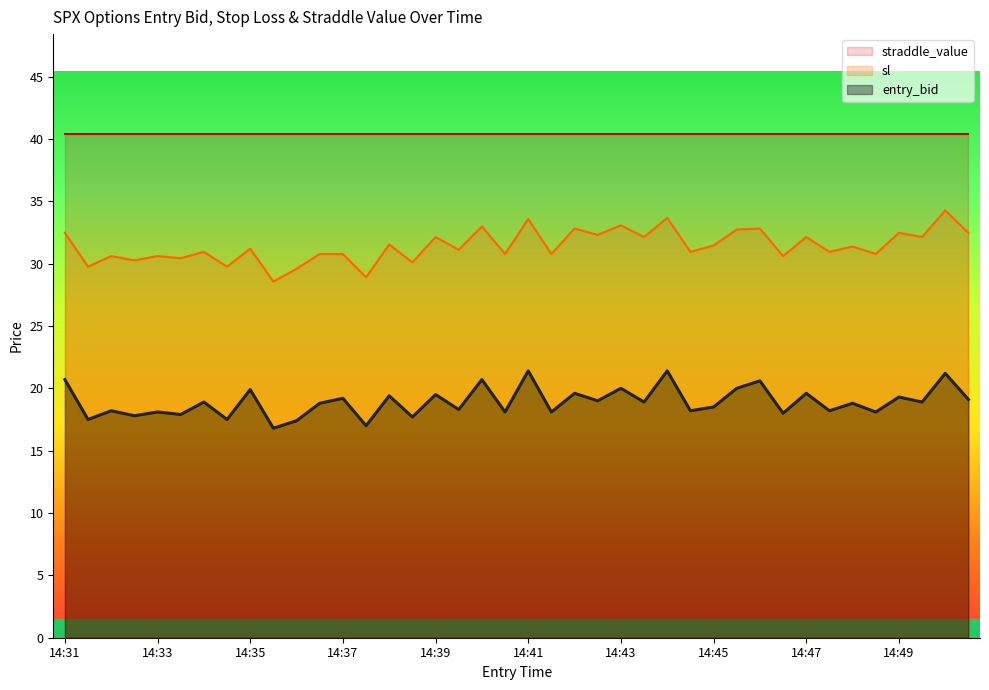

What is the approximate value of sl at 14:49?

32.5